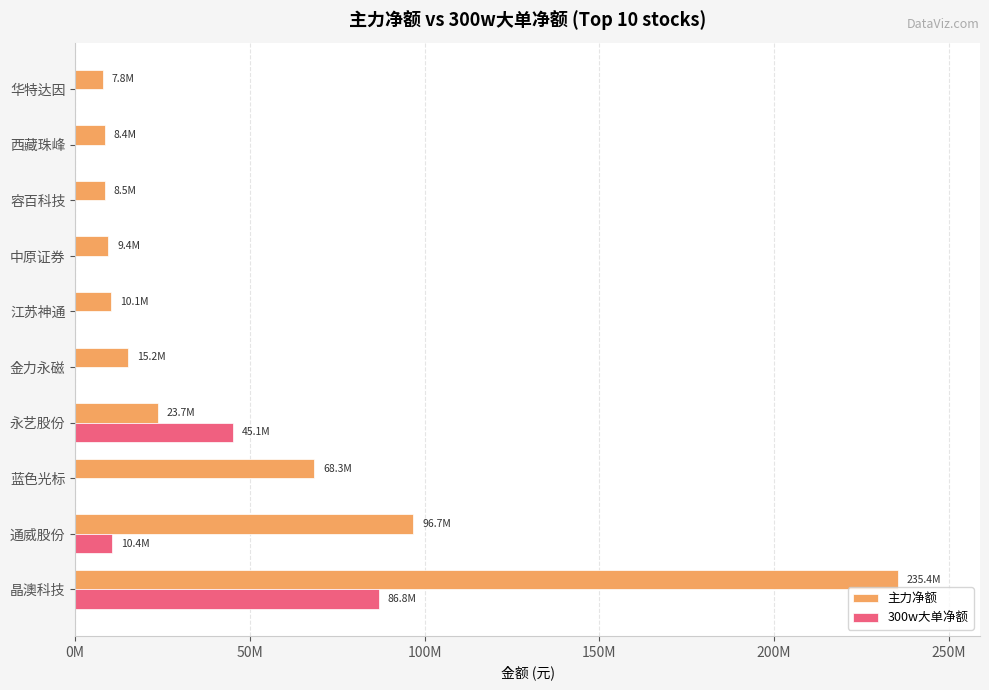

List the series in order of their overall mean, lowest first.

300w大单净额, 主力净额